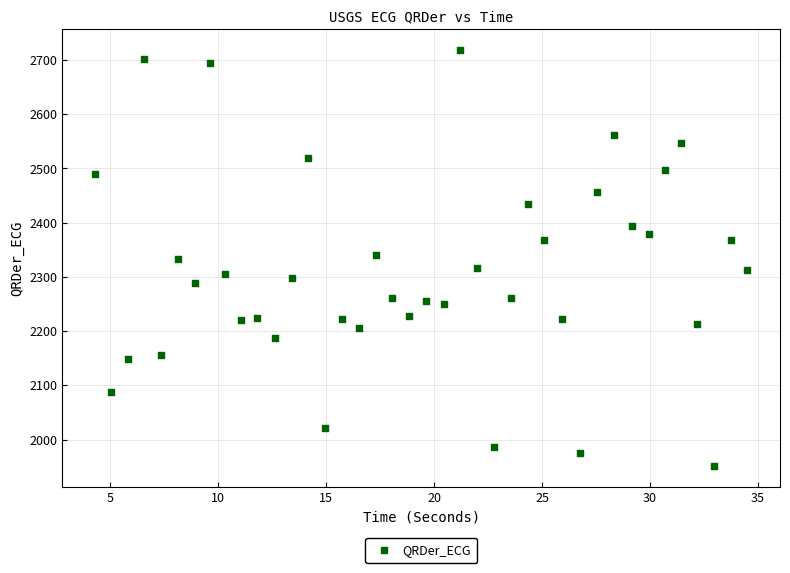

What is the range of Y values (max minus min)?

767.3